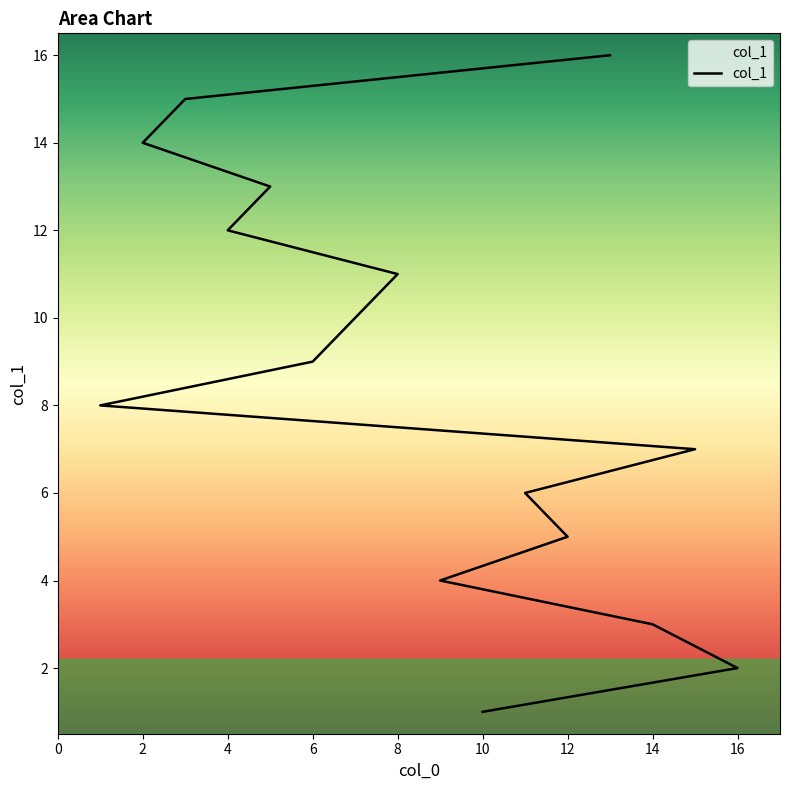

The chart shows a value of 4 at 9. True or false?

True